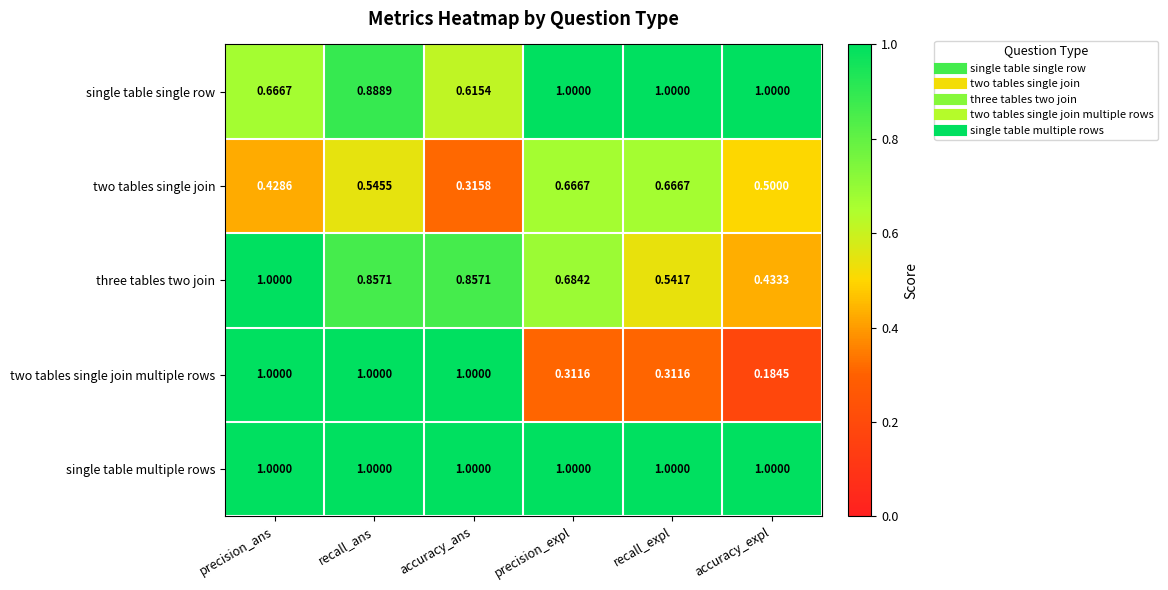

Rank the series by their average value, from lowest to highest.

two tables single join, two tables single join multiple rows, three tables two join, single table single row, single table multiple rows